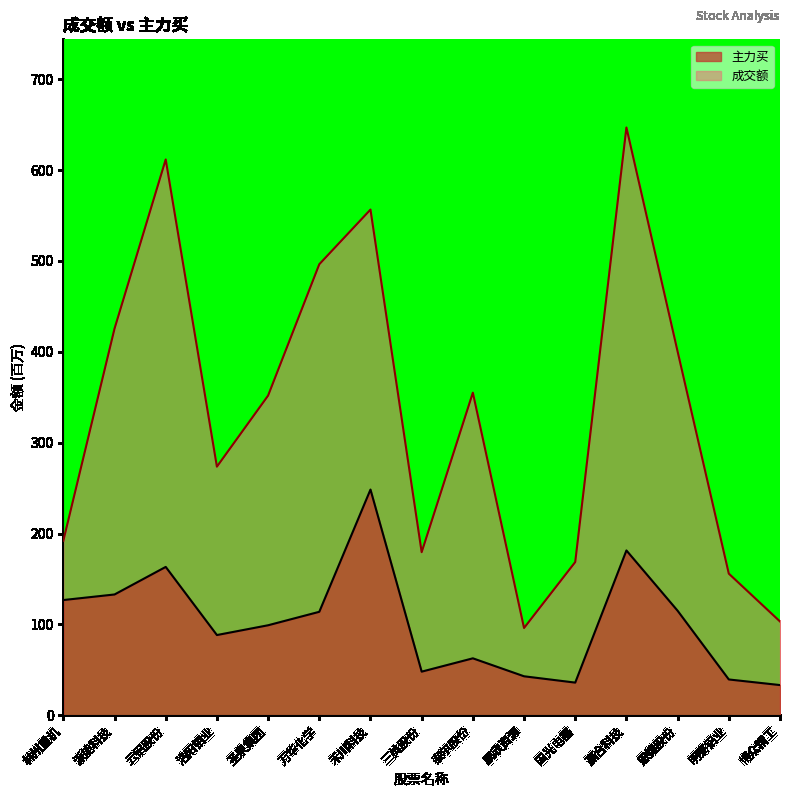

At which label is 成交额 closest to 371?

泰尔股份